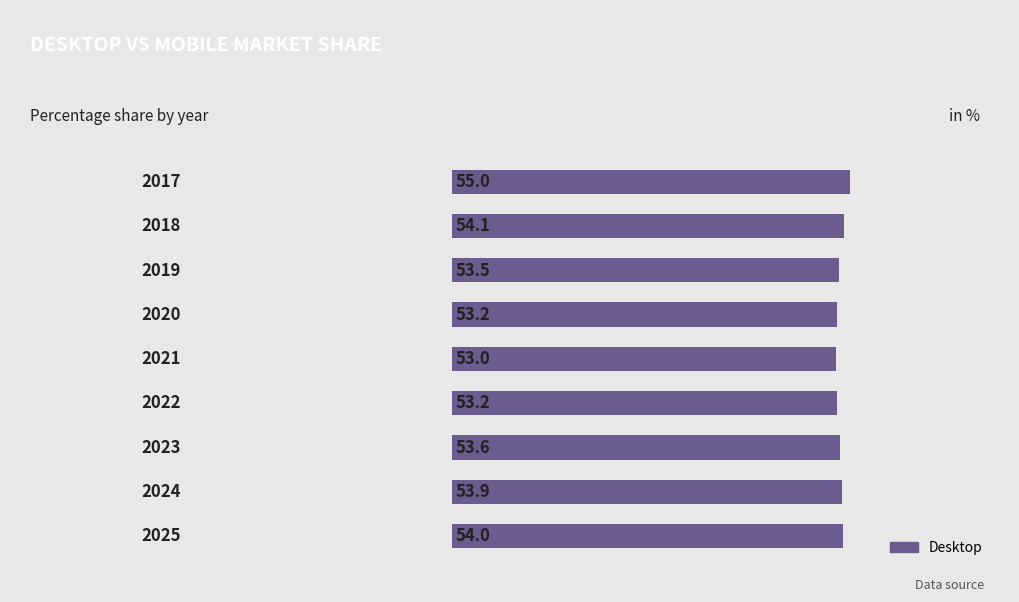

What is the smallest value displayed?

53.0